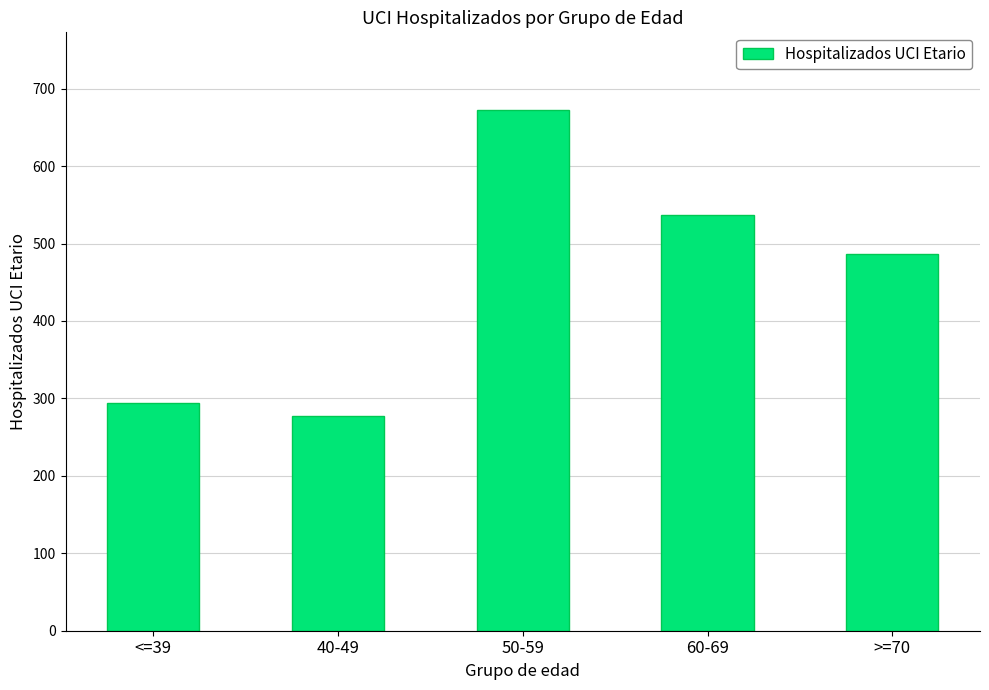

Reading left to right, list all the values displayed in this chart.

294	277	672	537	486